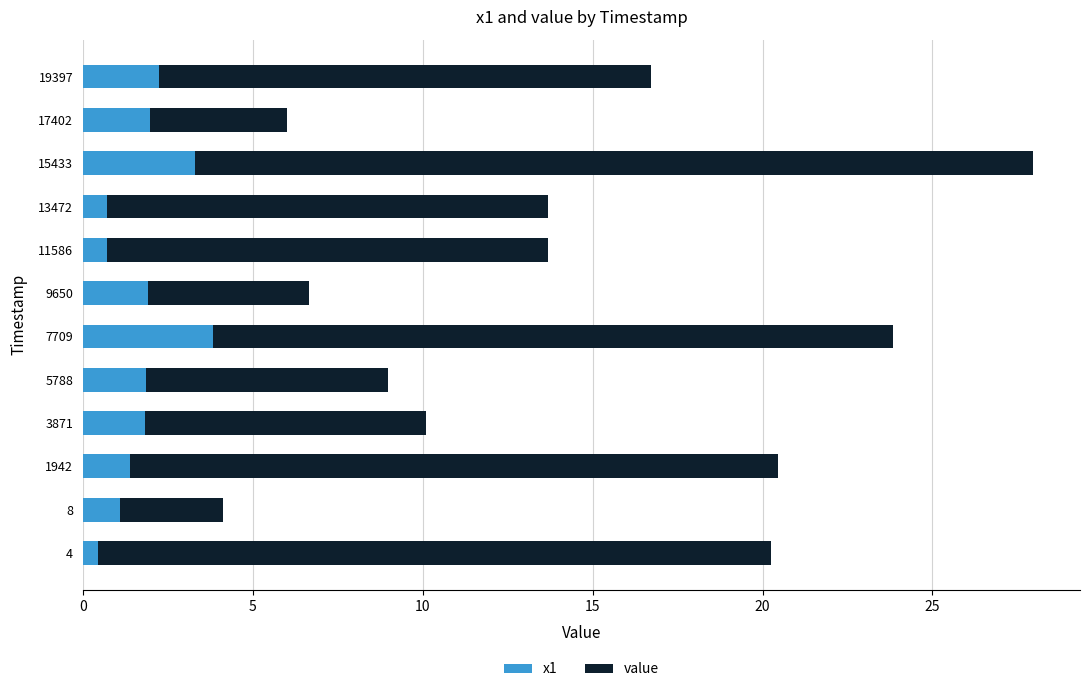

The x1 series shows 3.8 at 7709. True or false?

True